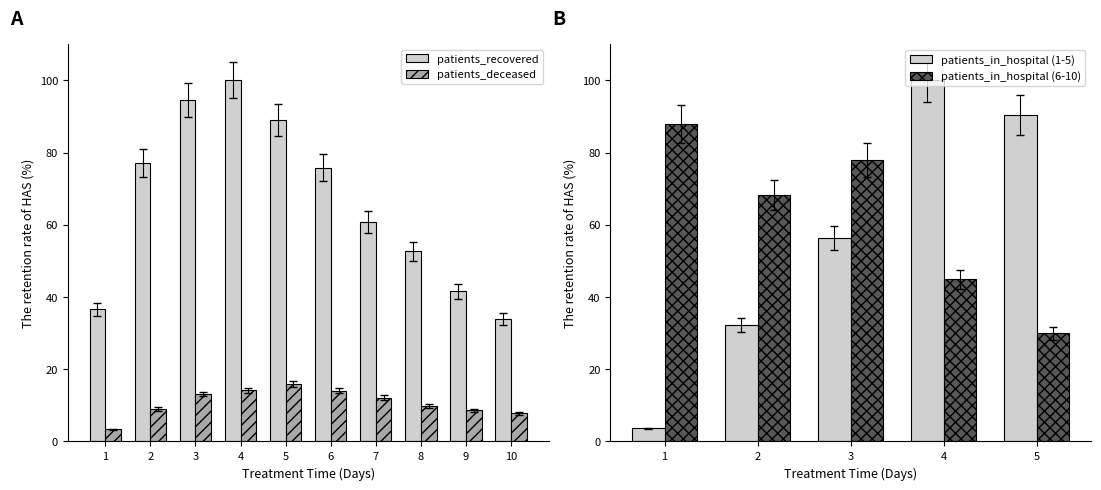

How many data points in patients_deceased are above 12?

5